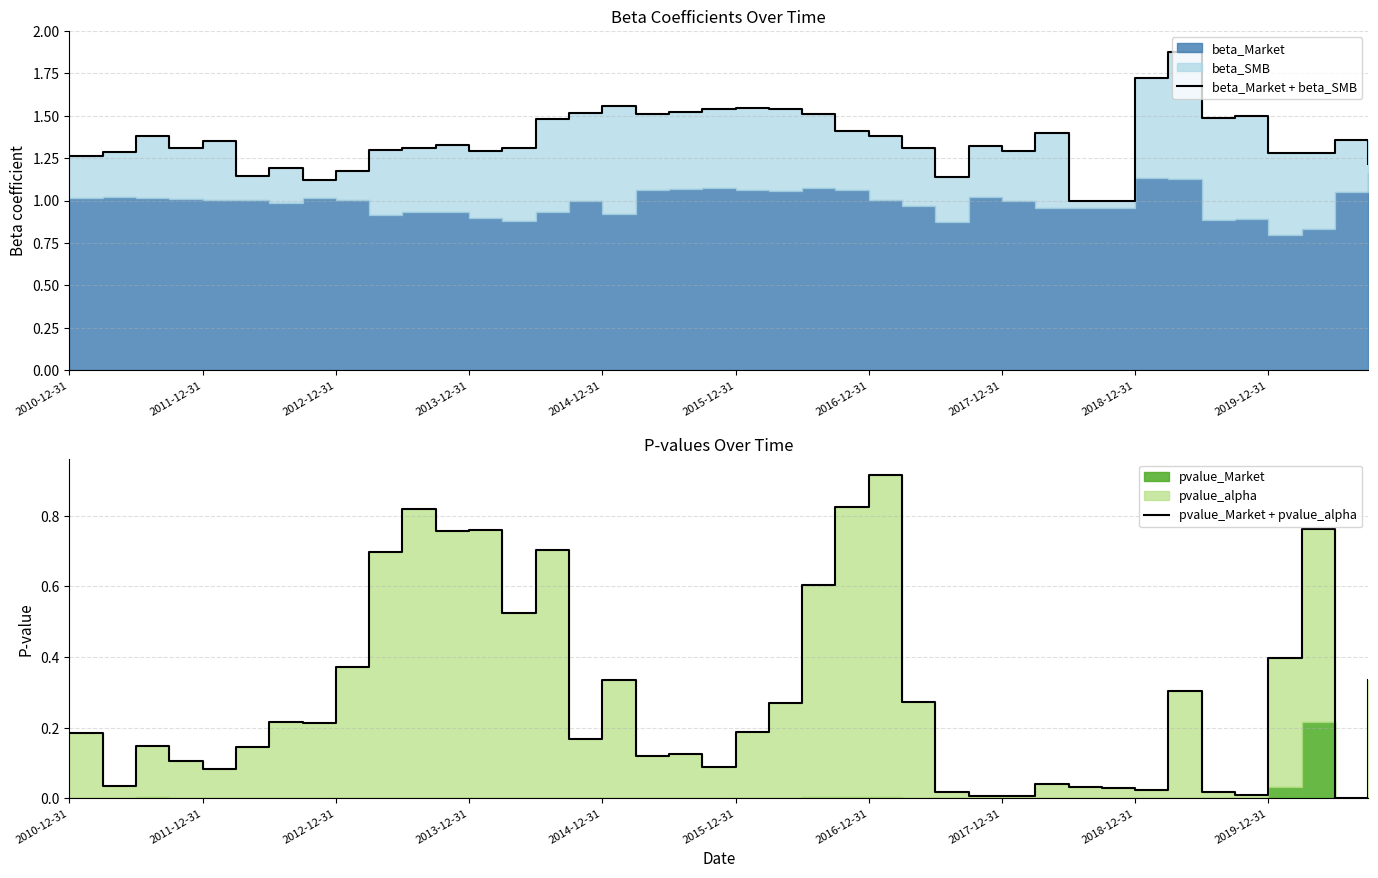

What is the difference between the second highest and second lowest values in the beta_Market + beta_SMB series?

0.7